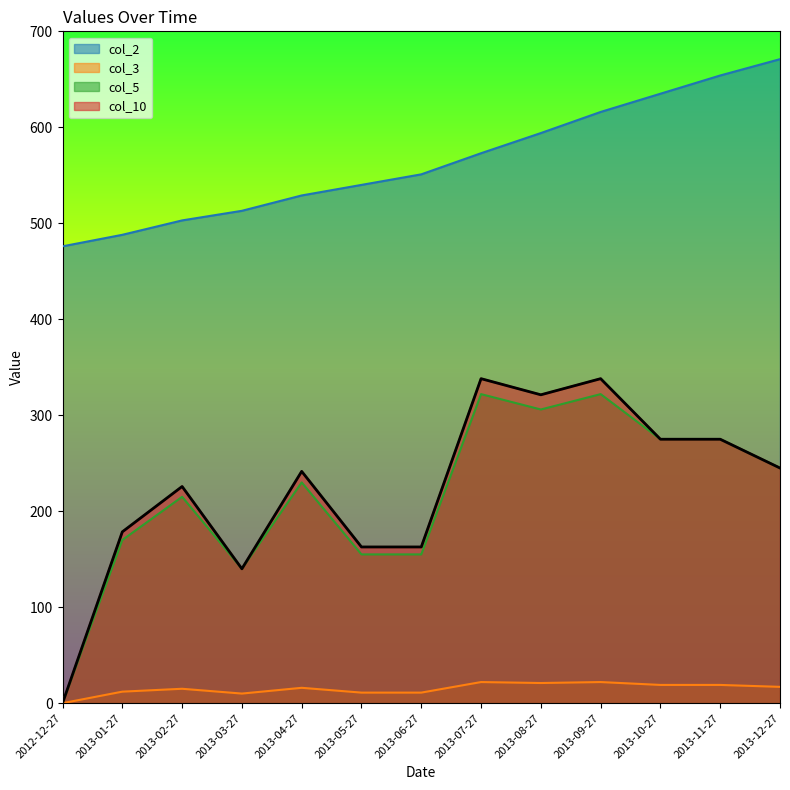

Between 2013-04-27 and 2013-12-27, which series saw the biggest shift?

col_2